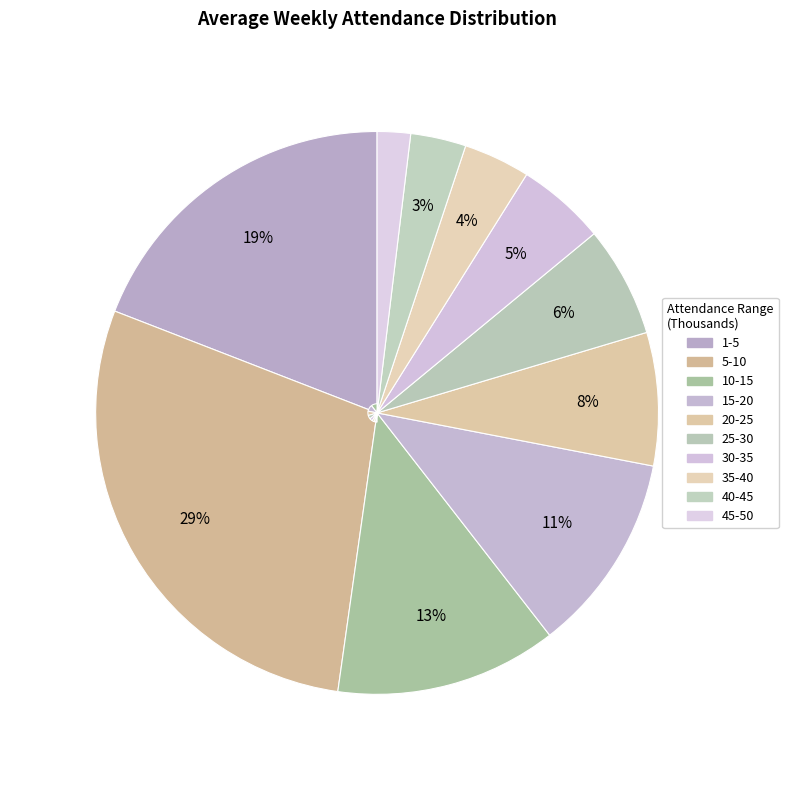

Which category has the smallest portion of the pie?

45-50